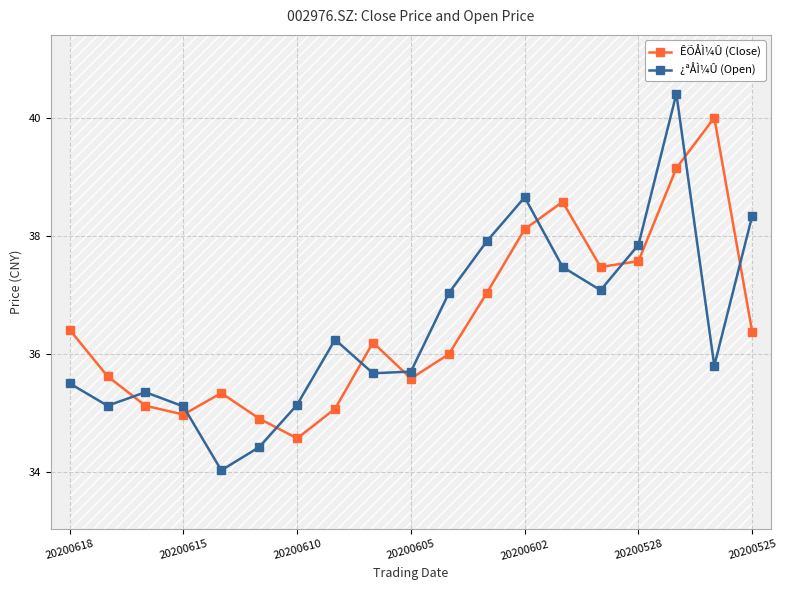

Rank the series by their average value, from lowest to highest.

¿ªÅÌ¼Û (Open), ÊÕÅÌ¼Û (Close)